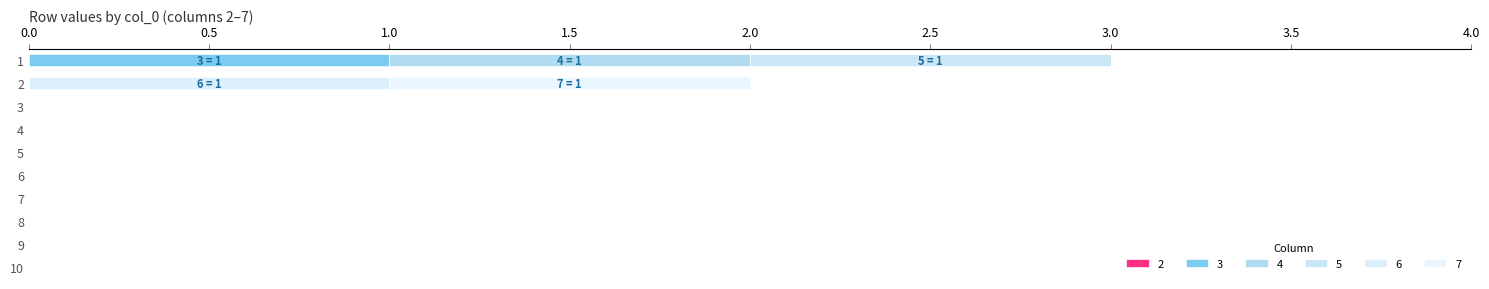

What is the sum of all 3 values?

1